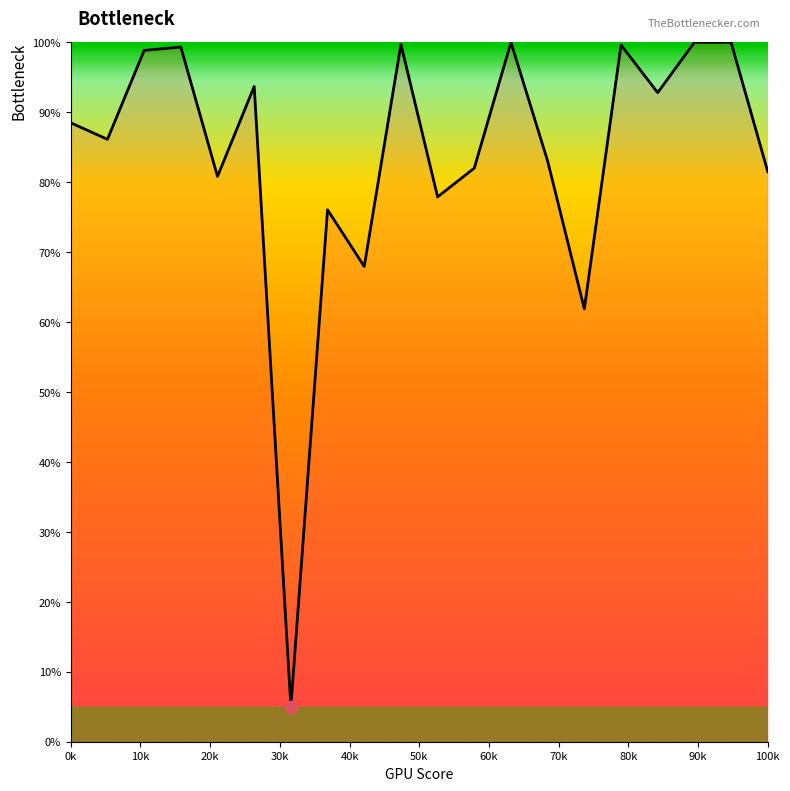

What is the difference between the maximum and minimum values?

95.0